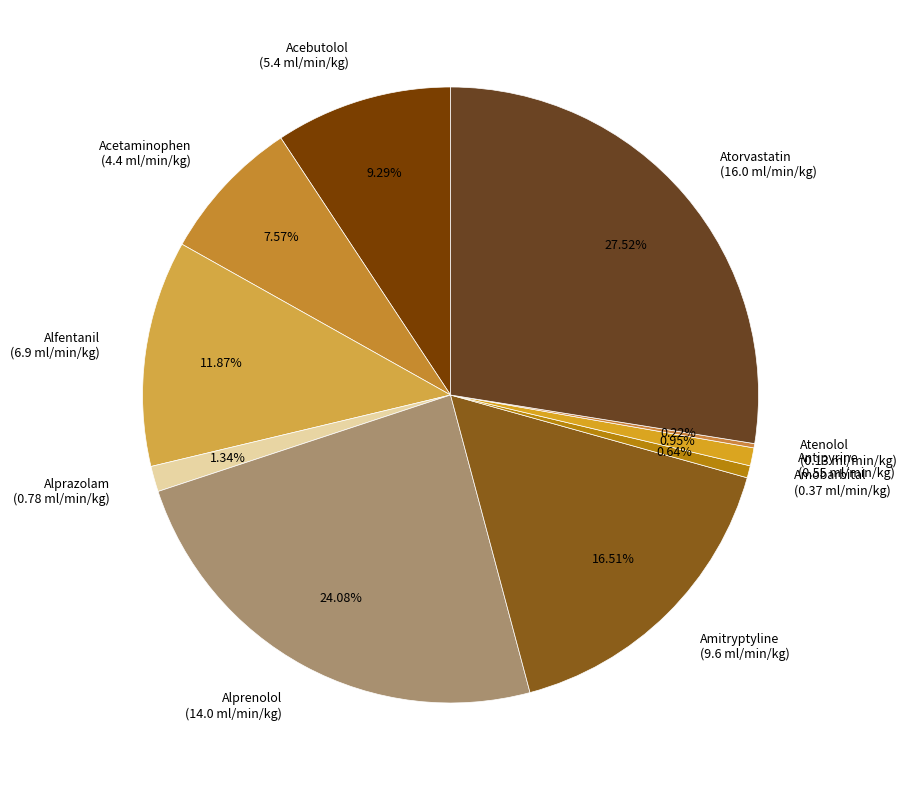

Does Amobarbital represent more than half of the total?

No